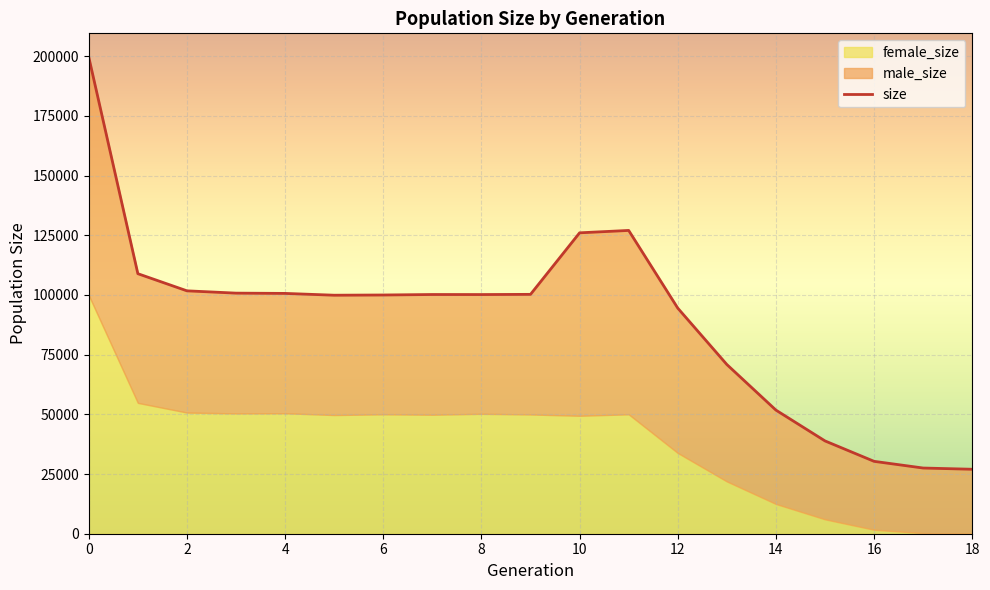

How many lines are shown in the chart?

1